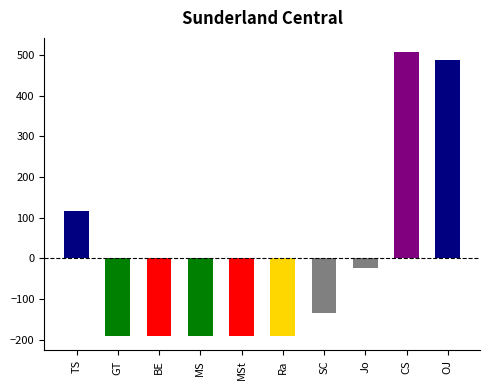

What is the sum of the values at Ra and Jo?

-214.2